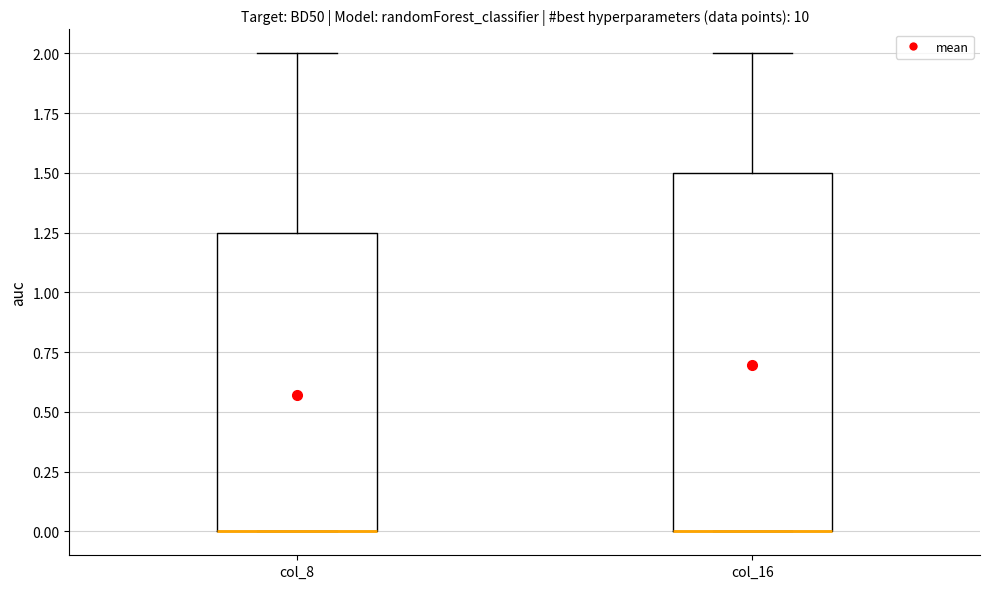

Which box is the tallest, from its lower edge to its upper edge?

col_16